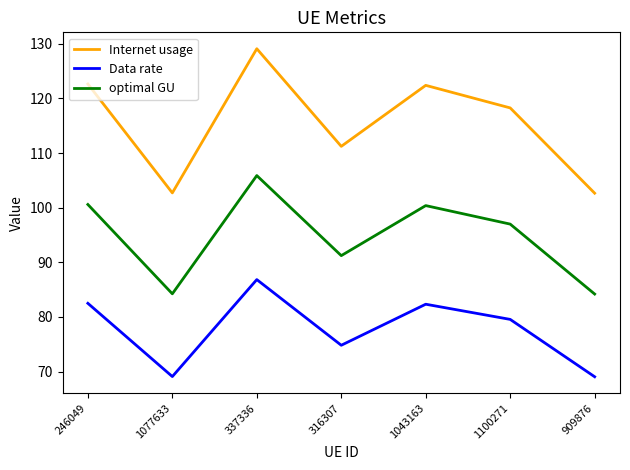

The value of Internet usage at 909876 is 46.9. True or false?

False